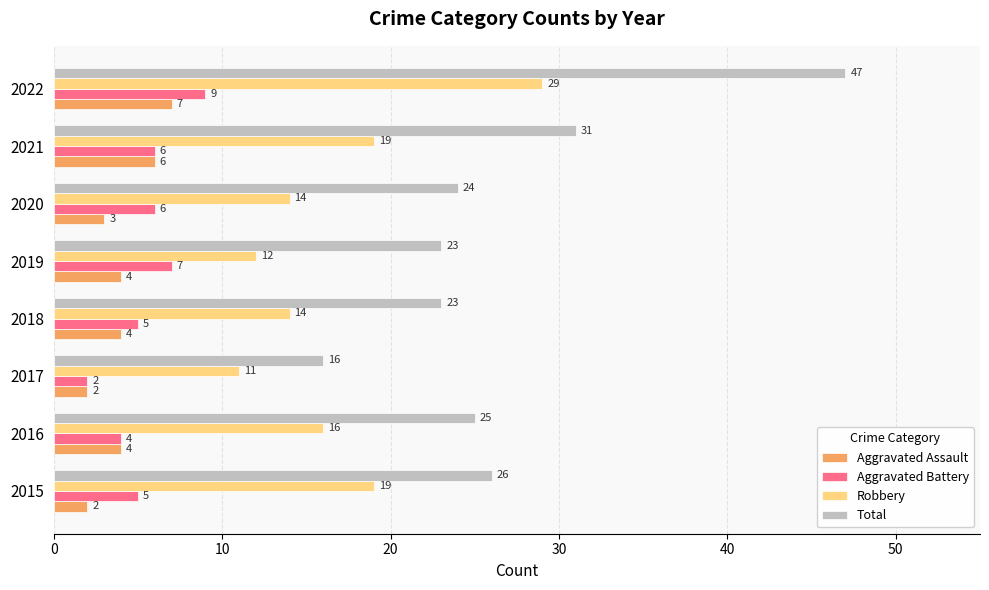

Read the Total value at 2021, to the nearest 5.

30